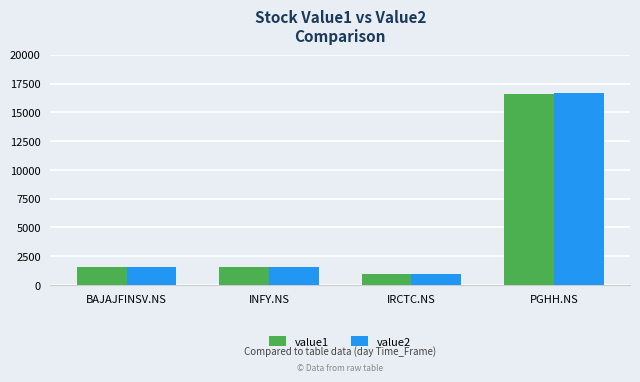

True or false: value1 has a value of 1518.4 at INFY.NS.

True